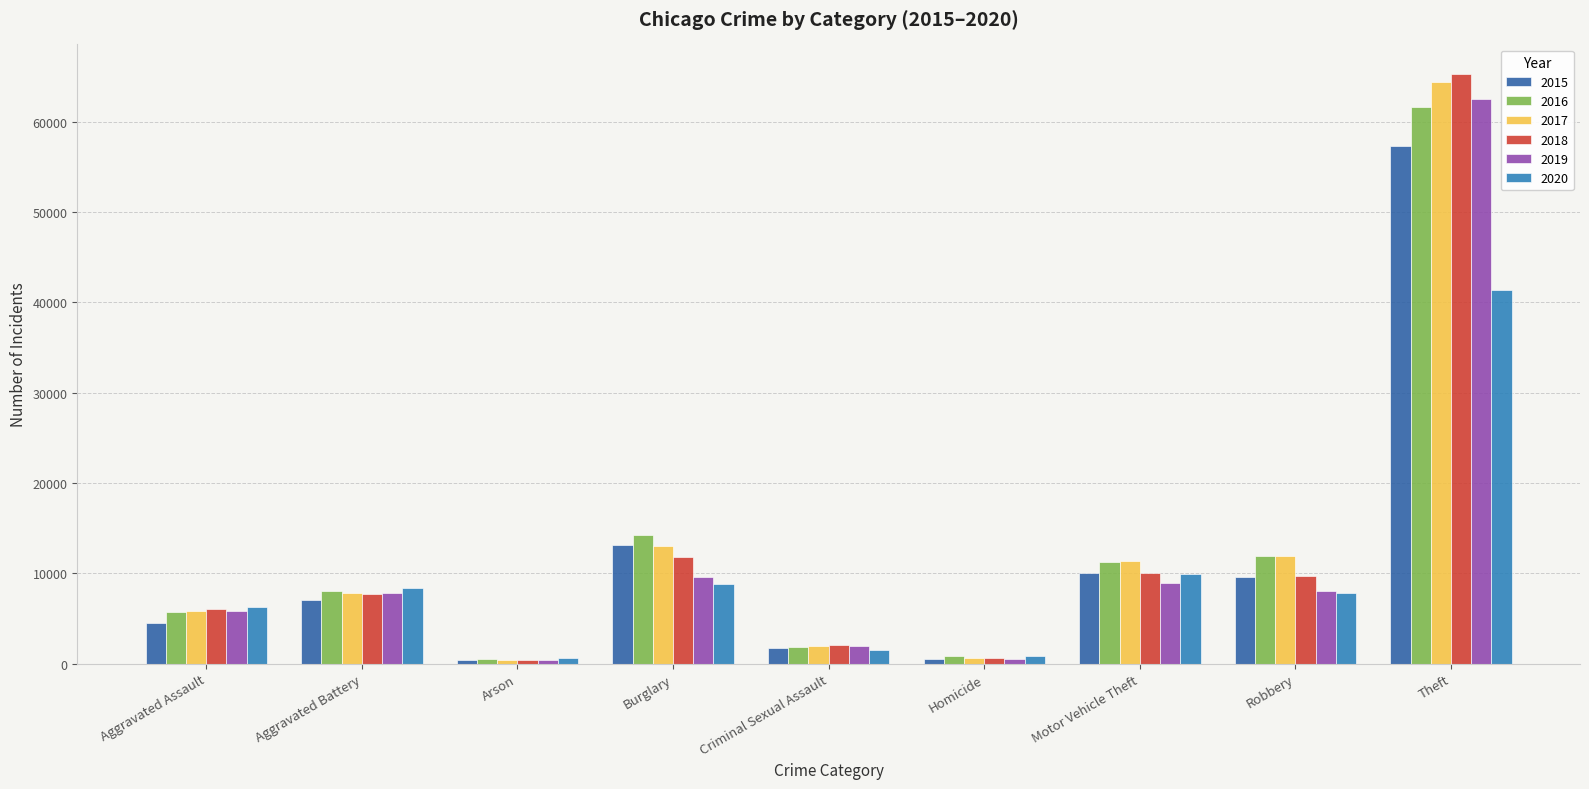

Are the bars horizontal?

No